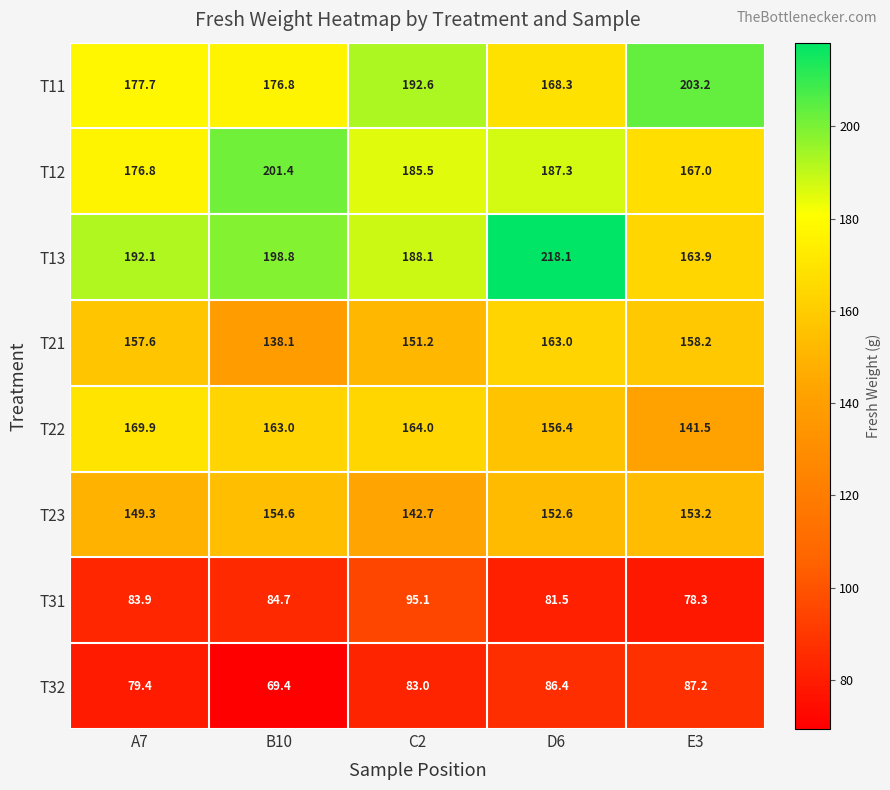

Rank the series by their maximum value, from highest to lowest.

T13, T11, T12, T22, T21, T23, T31, T32